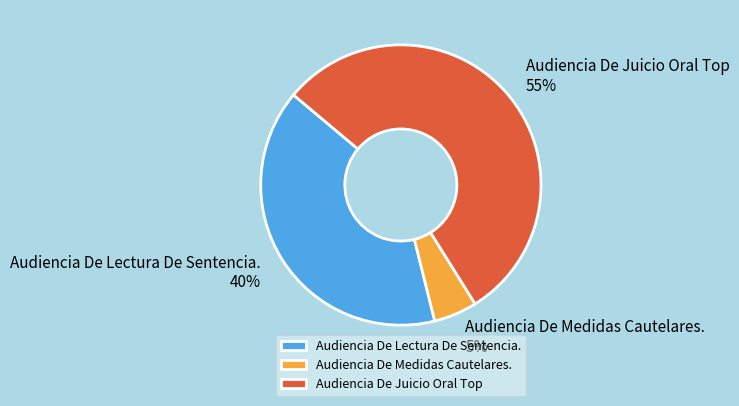

Count the number of slices in the pie.

3